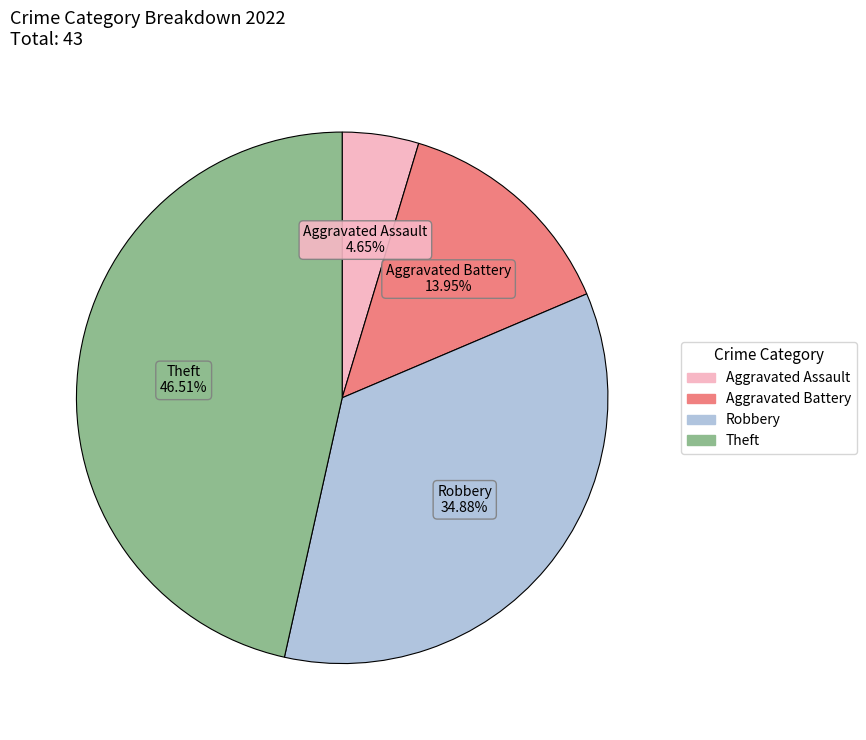

Does any single category account for the majority?

No